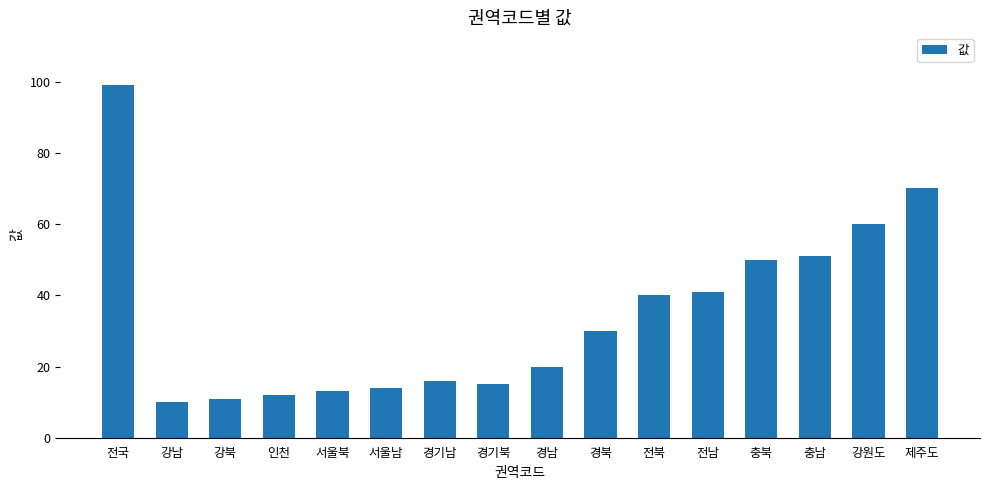

What is the difference between the maximum and minimum values?

89